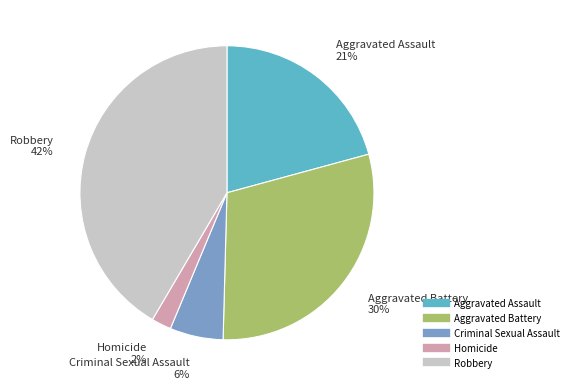

To the nearest percent, what percentage of the pie is Criminal Sexual Assault?

6%